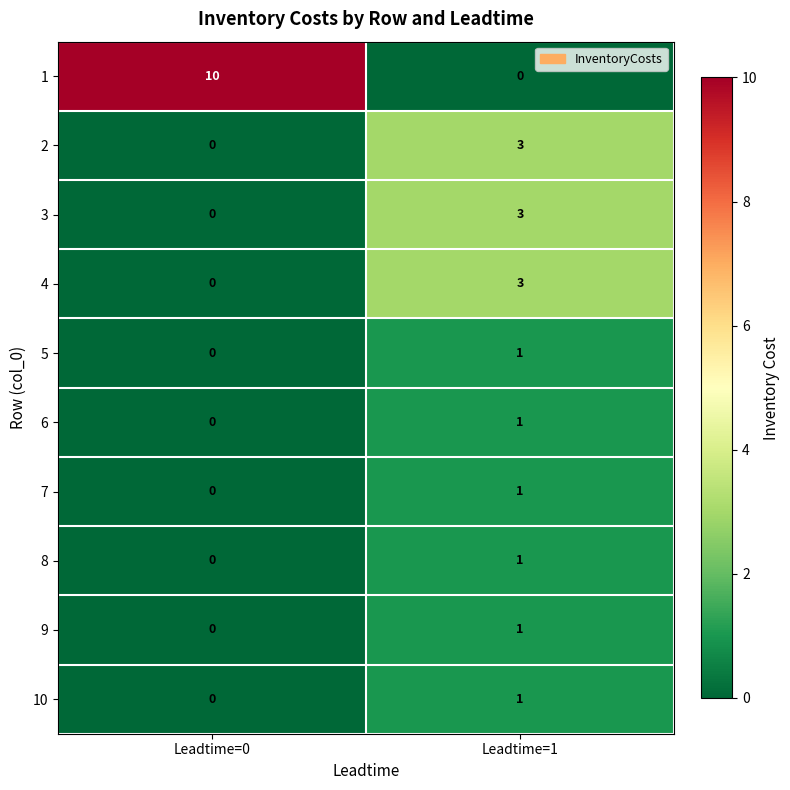

Which series changed the most between Leadtime=0 and Leadtime=1?

1